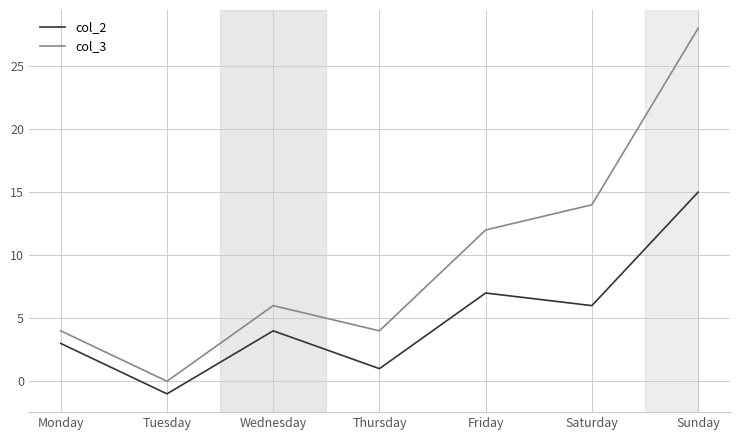

List the series in order of their peak value, highest first.

col_3, col_2